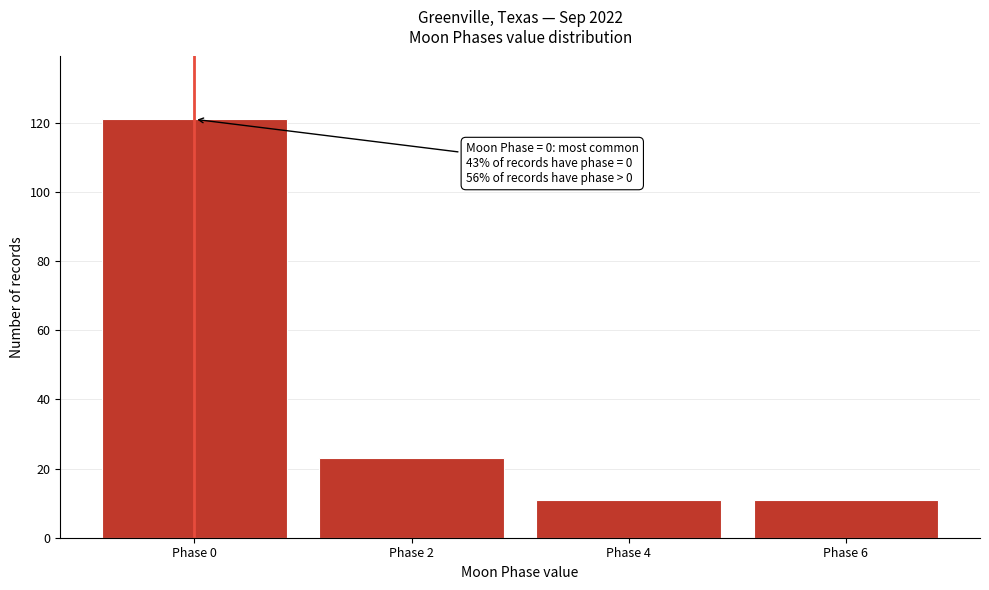

Over which range of the x-axis is the bar tallest?

-1 to 1